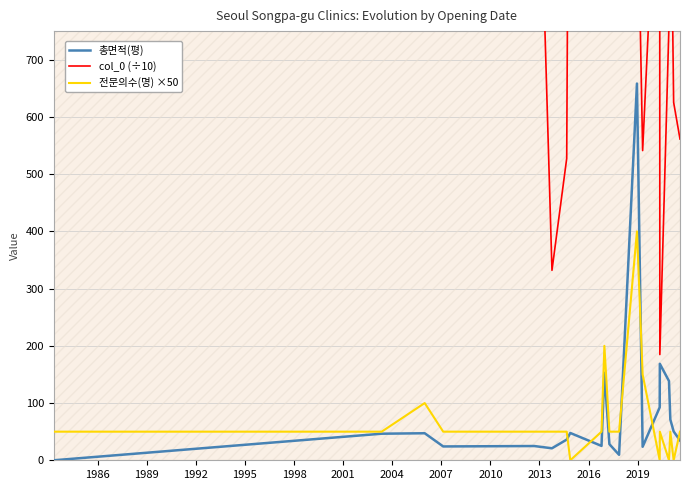

How many interior local peaks does the 총면적(평) series have?

6